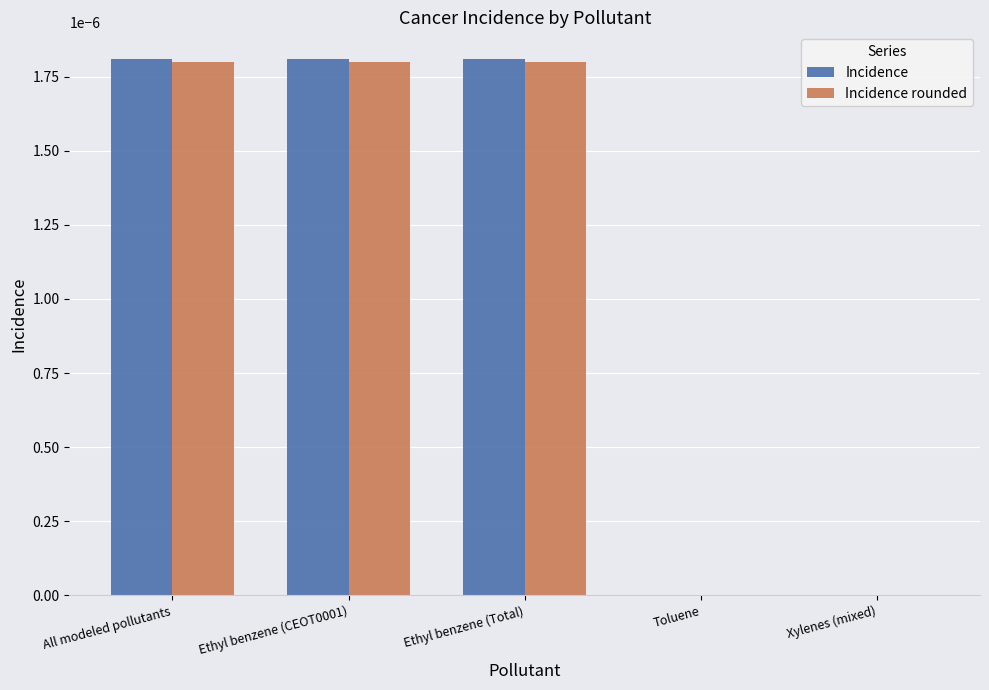

How many Incidence rounded values are between 0 and 1?

5